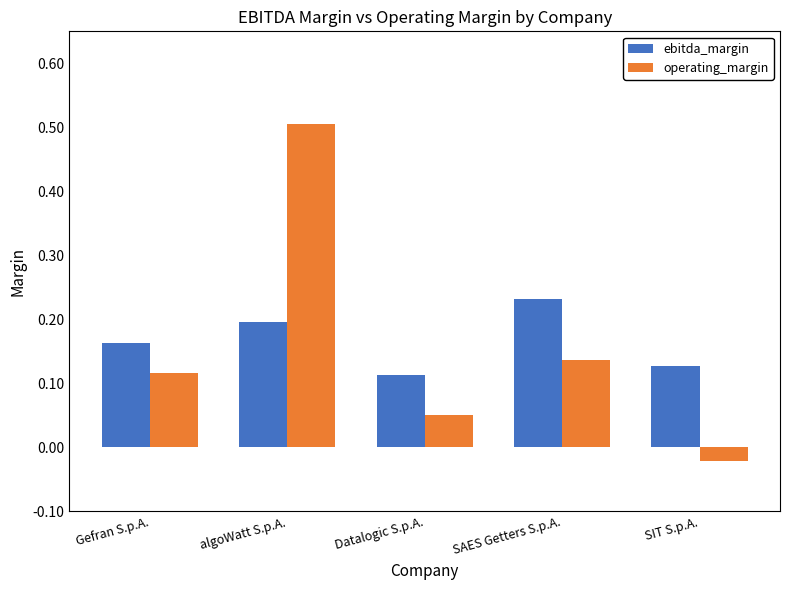

Which category has the lowest value in the operating_margin series?

SIT S.p.A.